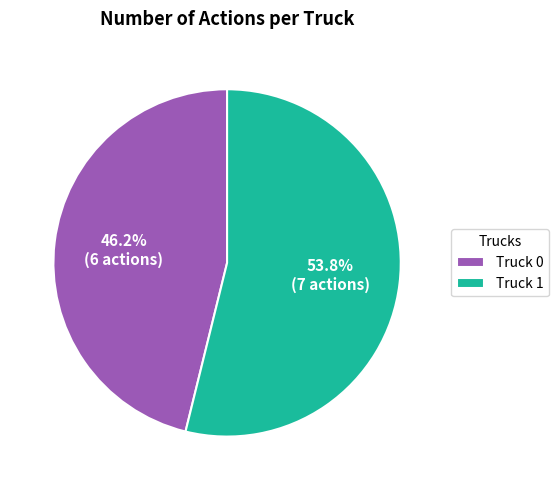

Between Truck 0 and Truck 1, which is larger?

Truck 1